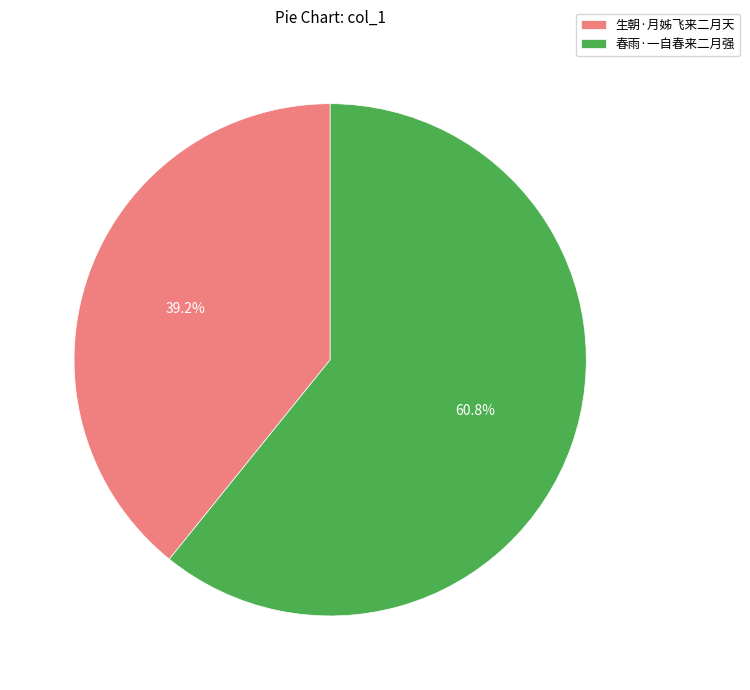

How many segments does this pie chart have?

2